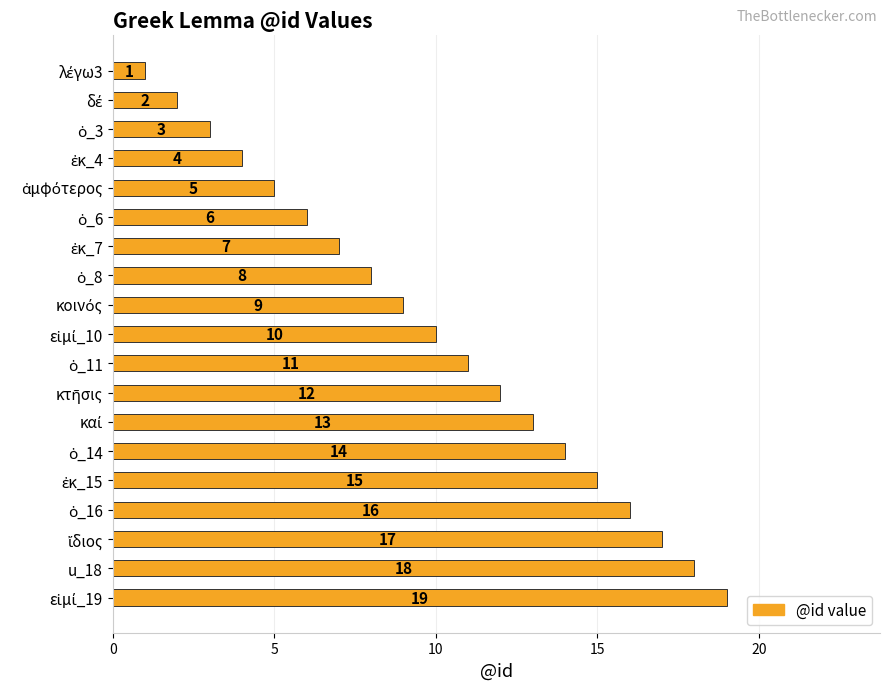

What is the maximum value shown in the chart?

19